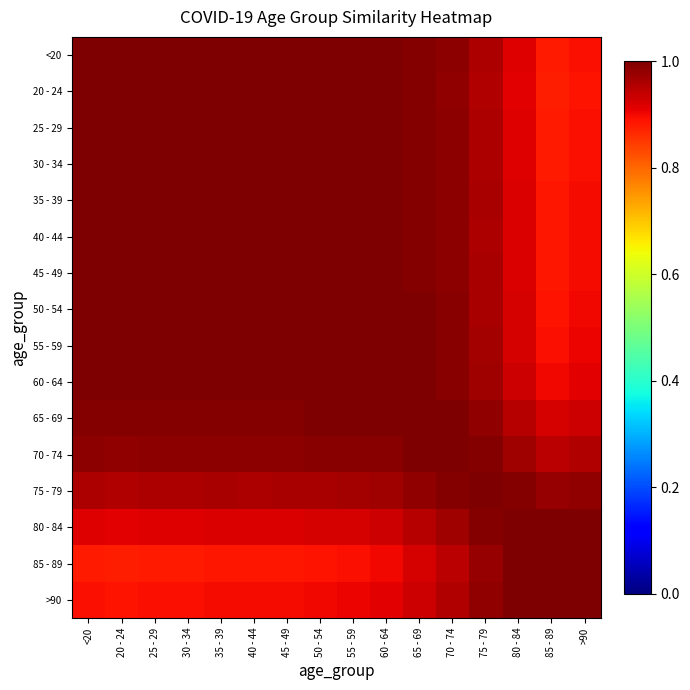

Rank the series at 50 - 54 from lowest to highest value.

85 - 89, >90, 80 - 84, 75 - 79, 70 - 74, 65 - 69, 20 - 24, 25 - 29, 60 - 64, 30 - 34, <20, 40 - 44, 35 - 39, 45 - 49, 55 - 59, 50 - 54